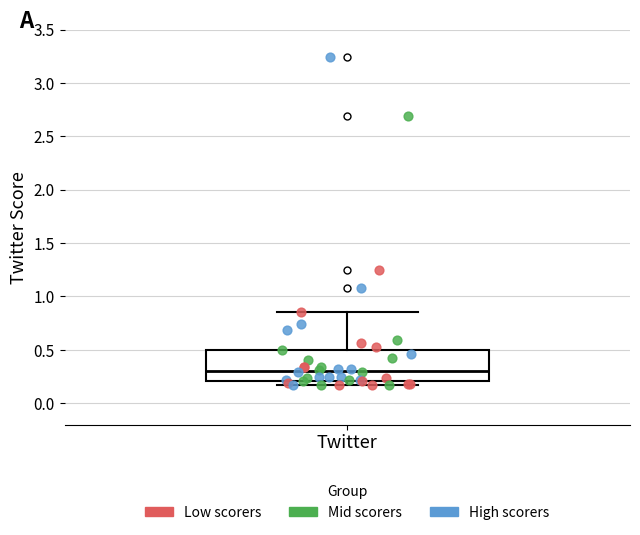

Where does the upper whisker of the box for Twitter end on the y-axis? The values are not printed on the chart, so give them approximately, as read against the axis.

0.85